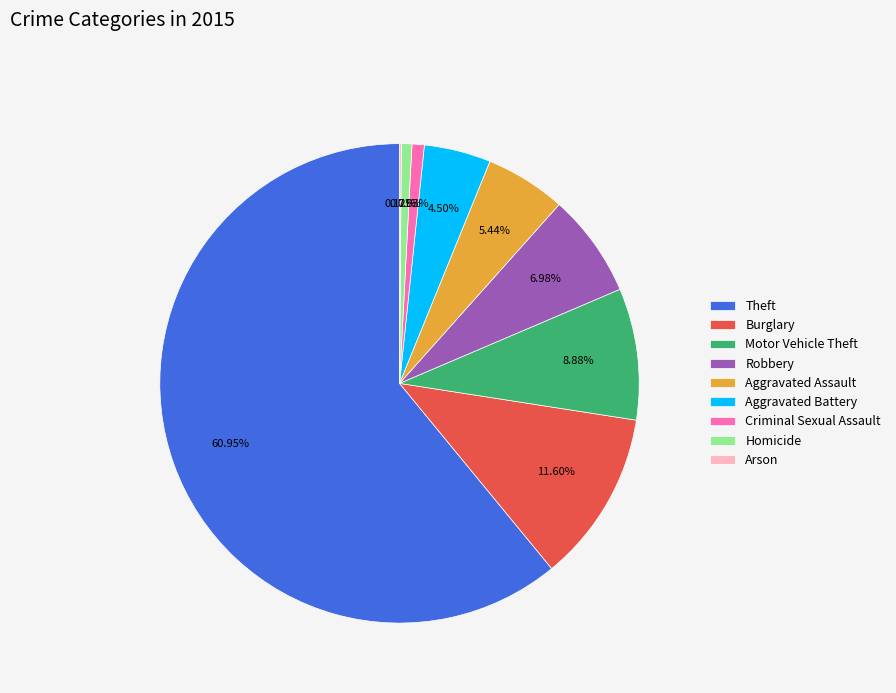

The Burglary slice represents 12% of the pie. True or false?

True